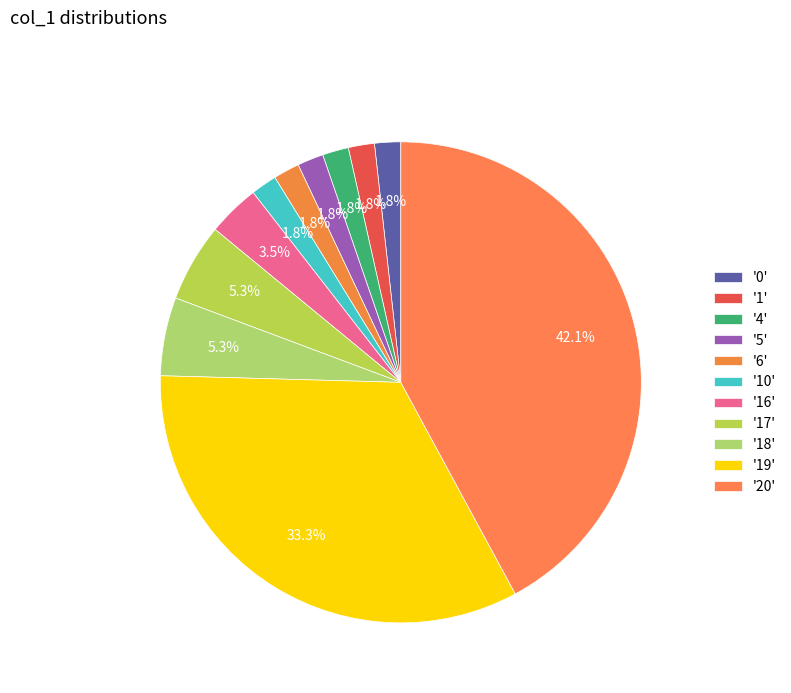

How many slices are in this pie chart?

11